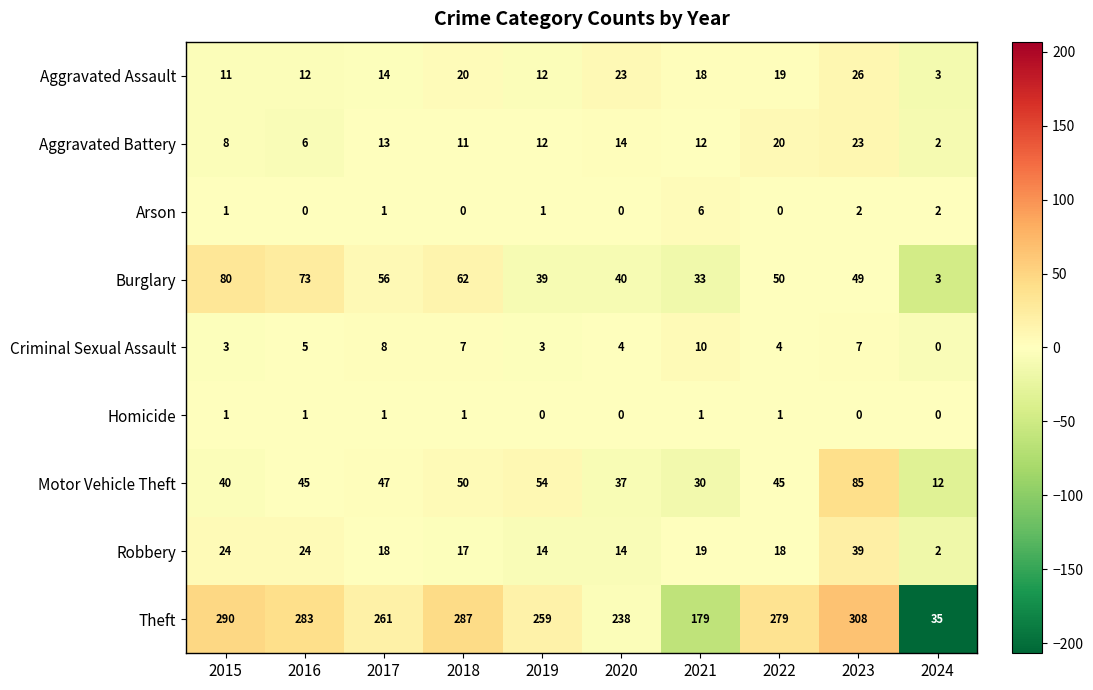

What is the spread (max minus min) of values at 2016?

283